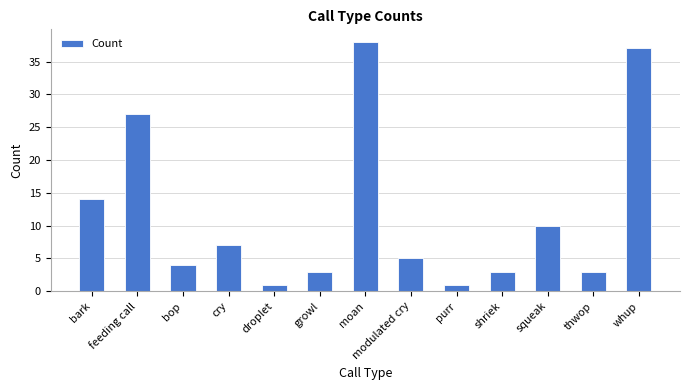

Where is the data nearest to the value 19?

bark